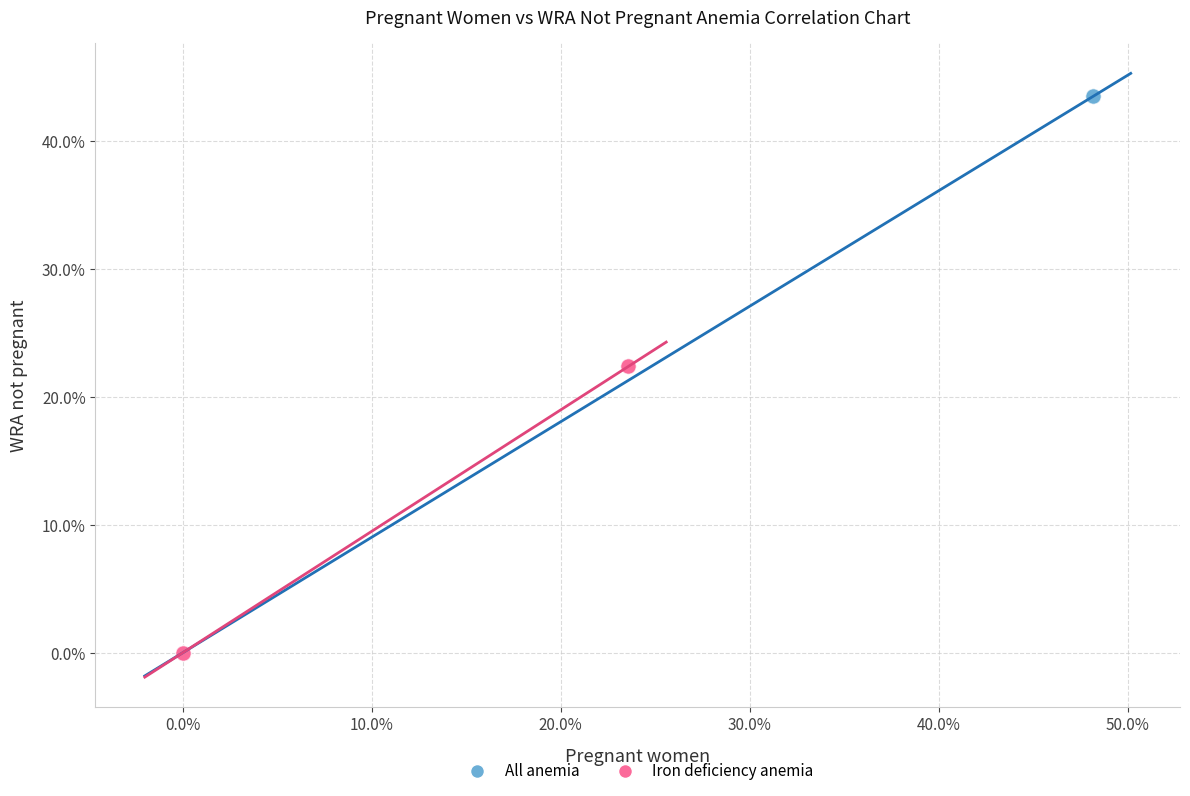

What are all the series names shown in the legend?

All anemia, Iron deficiency anemia